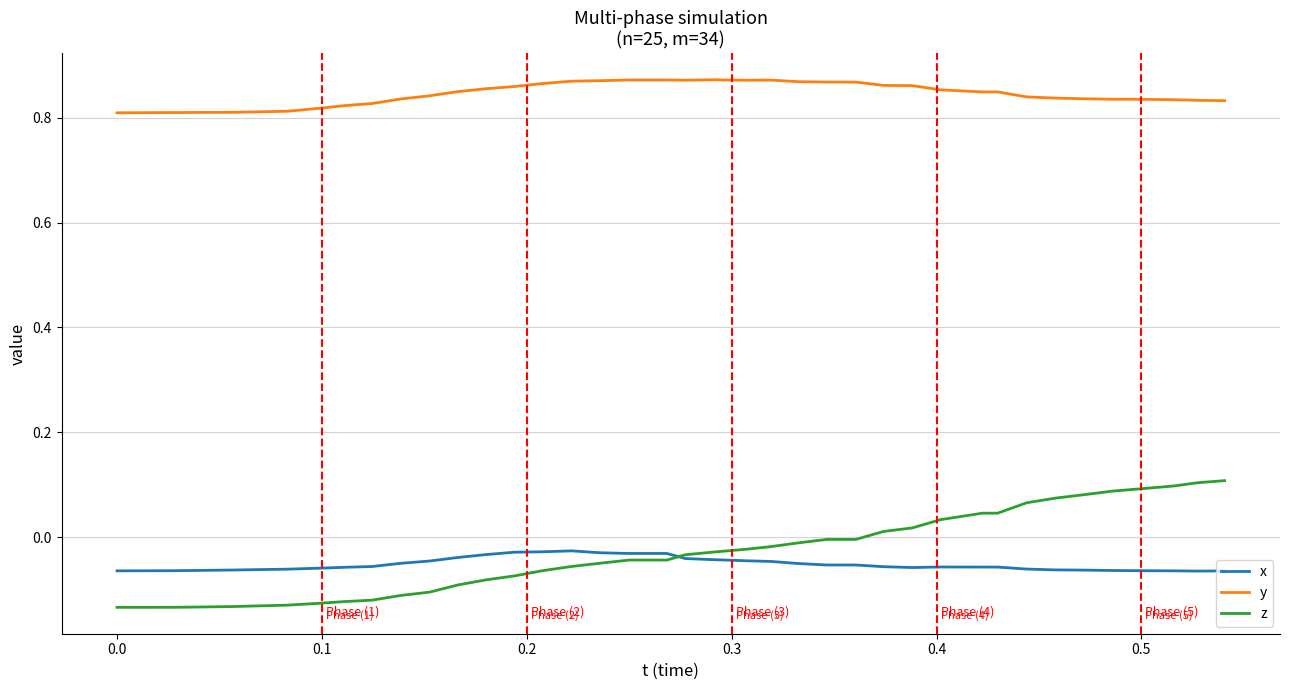

List the series in order of their peak value, lowest first.

x, z, y